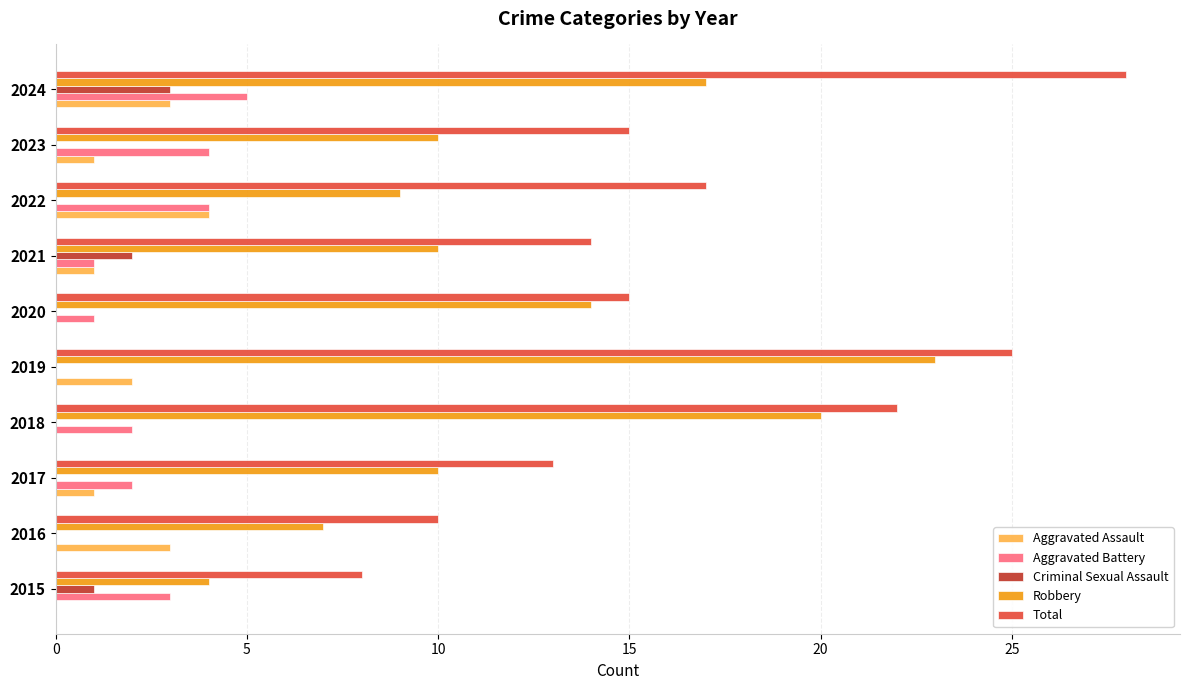

How many series are shown in this chart?

5